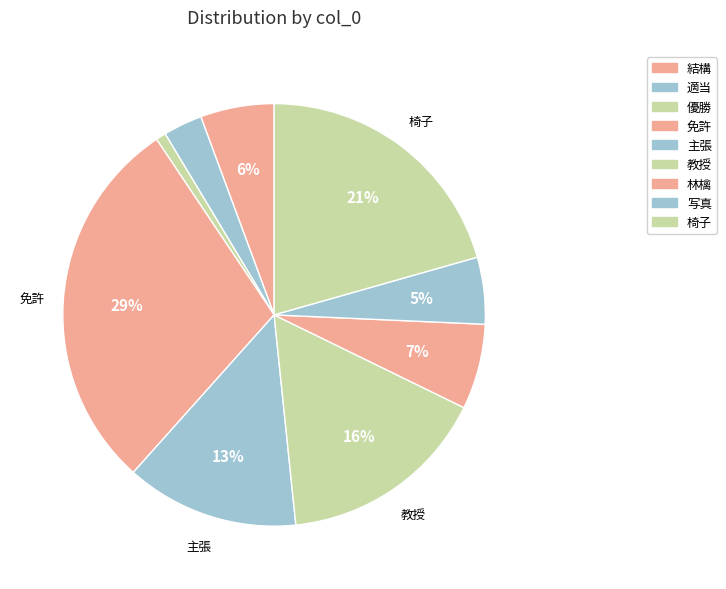

How many slices are in this pie chart?

9